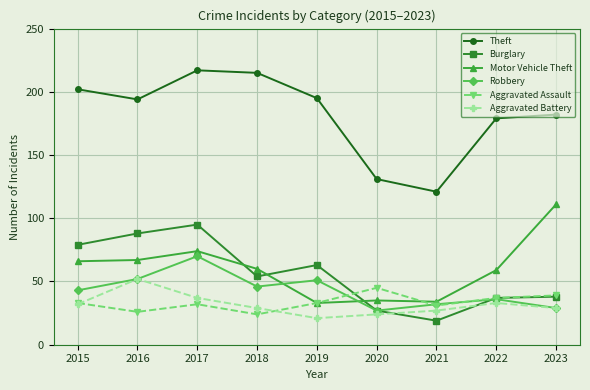

Reading left to right, what are all the values shown in this chart?

Theft: 2015=202	2016=194	2017=217	2018=215	2019=195	2020=131	2021=121	2022=179	2023=182
Burglary: 2015=79	2016=88	2017=95	2018=54	2019=63	2020=27	2021=19	2022=37	2023=38
Motor Vehicle Theft: 2015=66	2016=67	2017=74	2018=60	2019=33	2020=35	2021=34	2022=59	2023=111
Robbery: 2015=43	2016=52	2017=70	2018=46	2019=51	2020=27	2021=32	2022=36	2023=29
Aggravated Assault: 2015=33	2016=26	2017=32	2018=24	2019=33	2020=45	2021=31	2022=37	2023=39
Aggravated Battery: 2015=32	2016=52	2017=37	2018=29	2019=21	2020=24	2021=27	2022=33	2023=29